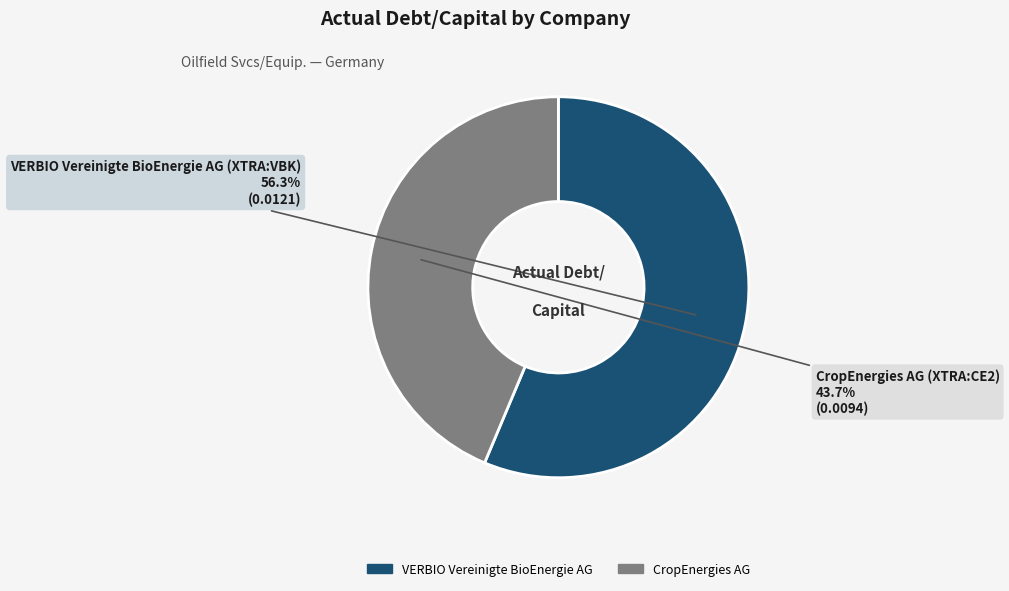

Is there a majority slice in this chart?

Yes